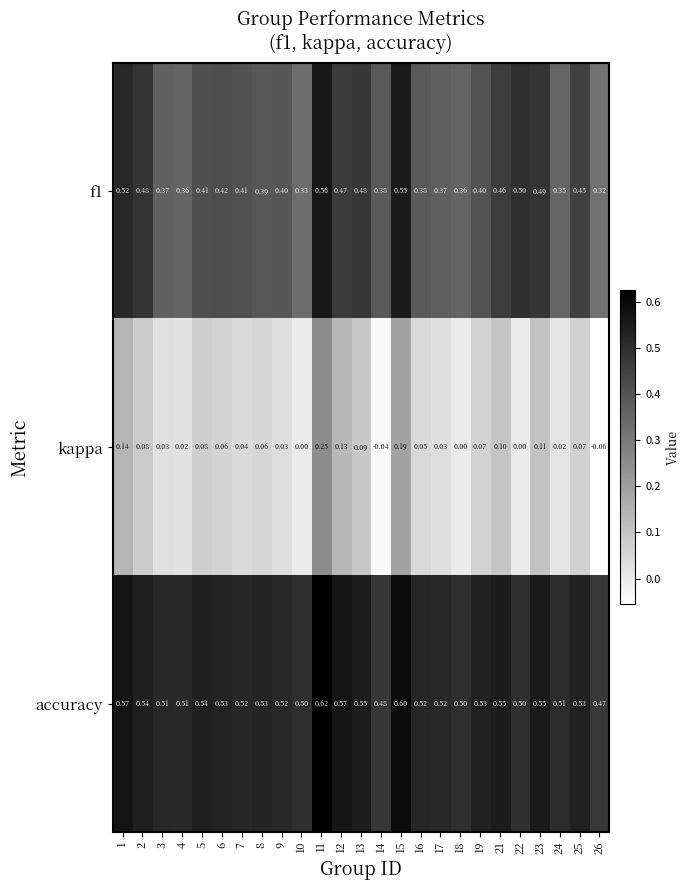

At which category does the chart reach its peak across all series?

11